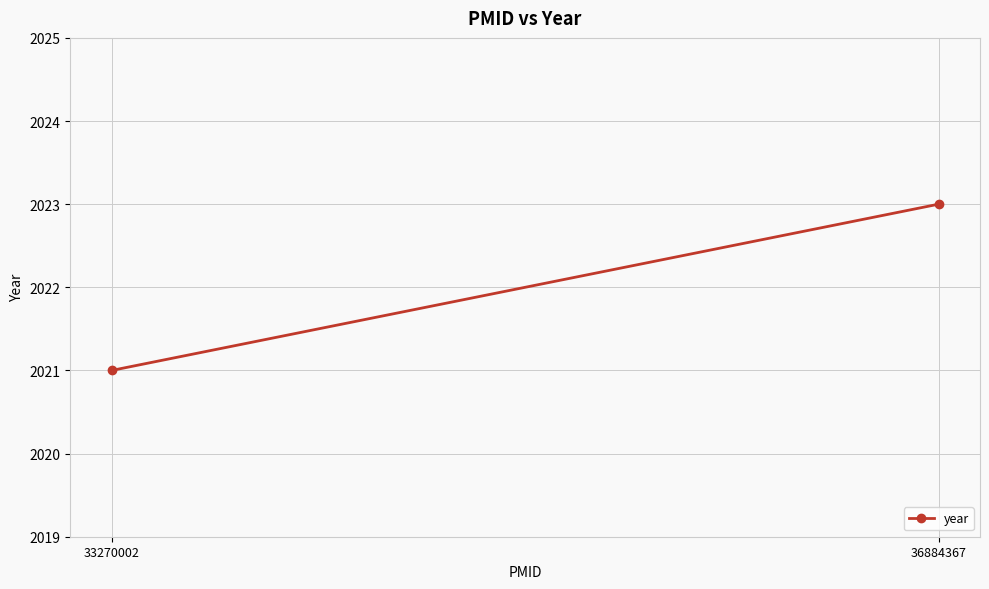

Where is the data nearest to the value 2022?

33270002